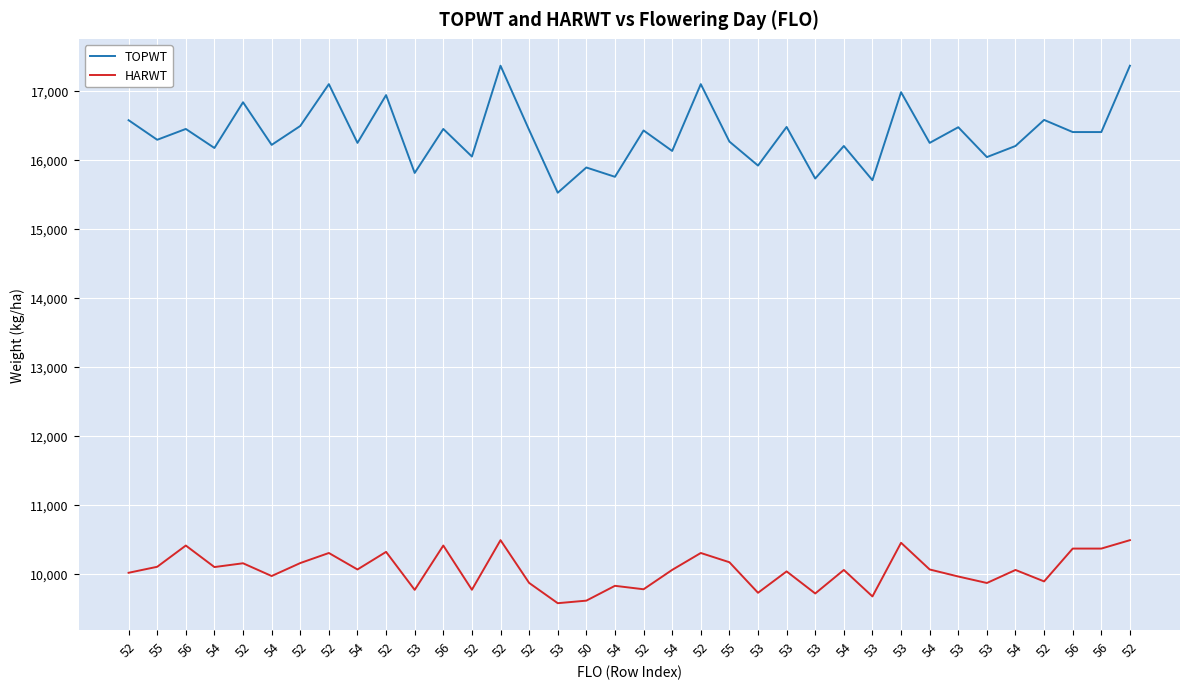

What are all the series names shown in the legend?

TOPWT, HARWT